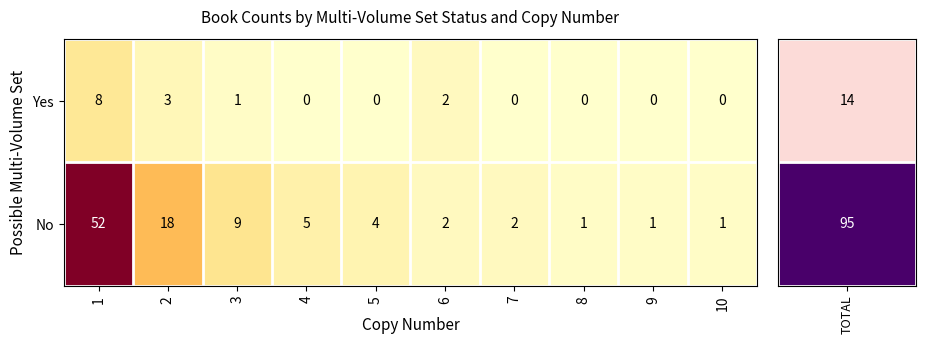

The No series shows 1 at 9. True or false?

True